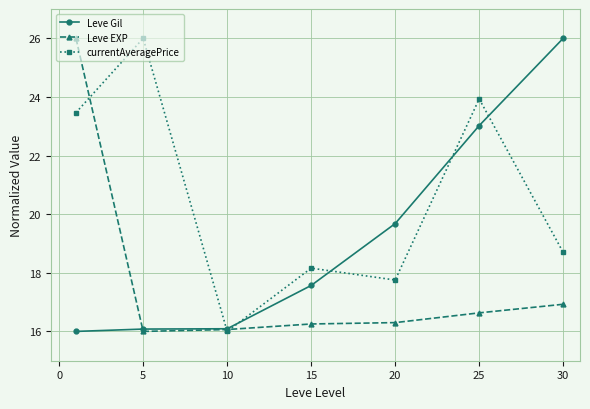

True or false: currentAveragePrice has more than 0 points higher than both neighbors.

True